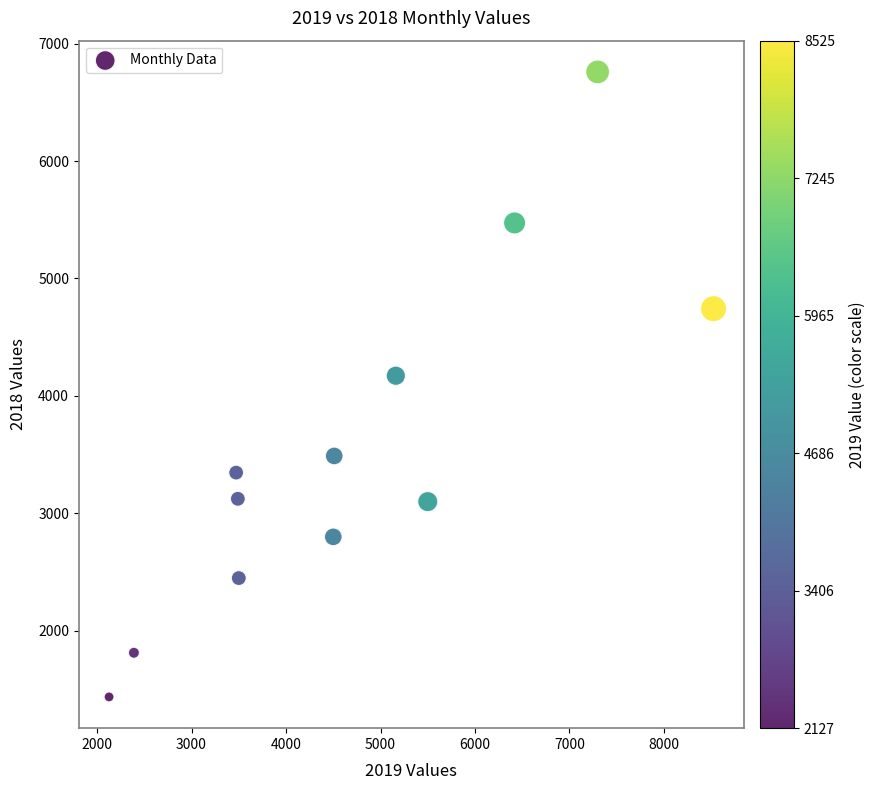

What is the range of Y values (max minus min)?

5322